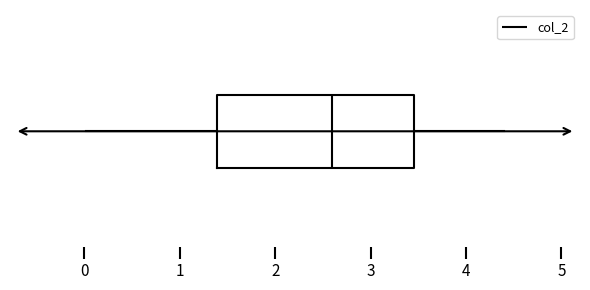

Read this box plot against the x-axis: the position of the median line, the range covered by the box, and the ends of both whiskers. The values are not printed on the chart, so give them approximately, as read against the axis.

median 2.6, box 1.4 to 3.5, whiskers 0.0 to 4.4